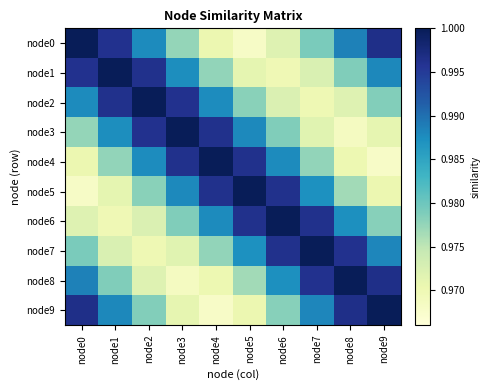

Reading left to right, list all the values displayed in this chart.

node0: node0=1.0	node1=1.0	node2=1.0	node3=1.0	node4=1.0	node5=1.0	node6=1.0	node7=1.0	node8=1.0	node9=1.0
node1: node0=1.0	node1=1.0	node2=1.0	node3=1.0	node4=1.0	node5=1.0	node6=1.0	node7=1.0	node8=1.0	node9=1.0
node2: node0=1.0	node1=1.0	node2=1.0	node3=1.0	node4=1.0	node5=1.0	node6=1.0	node7=1.0	node8=1.0	node9=1.0
node3: node0=1.0	node1=1.0	node2=1.0	node3=1.0	node4=1.0	node5=1.0	node6=1.0	node7=1.0	node8=1.0	node9=1.0
node4: node0=1.0	node1=1.0	node2=1.0	node3=1.0	node4=1.0	node5=1.0	node6=1.0	node7=1.0	node8=1.0	node9=1.0
node5: node0=1.0	node1=1.0	node2=1.0	node3=1.0	node4=1.0	node5=1.0	node6=1.0	node7=1.0	node8=1.0	node9=1.0
node6: node0=1.0	node1=1.0	node2=1.0	node3=1.0	node4=1.0	node5=1.0	node6=1.0	node7=1.0	node8=1.0	node9=1.0
node7: node0=1.0	node1=1.0	node2=1.0	node3=1.0	node4=1.0	node5=1.0	node6=1.0	node7=1.0	node8=1.0	node9=1.0
node8: node0=1.0	node1=1.0	node2=1.0	node3=1.0	node4=1.0	node5=1.0	node6=1.0	node7=1.0	node8=1.0	node9=1.0
node9: node0=1.0	node1=1.0	node2=1.0	node3=1.0	node4=1.0	node5=1.0	node6=1.0	node7=1.0	node8=1.0	node9=1.0